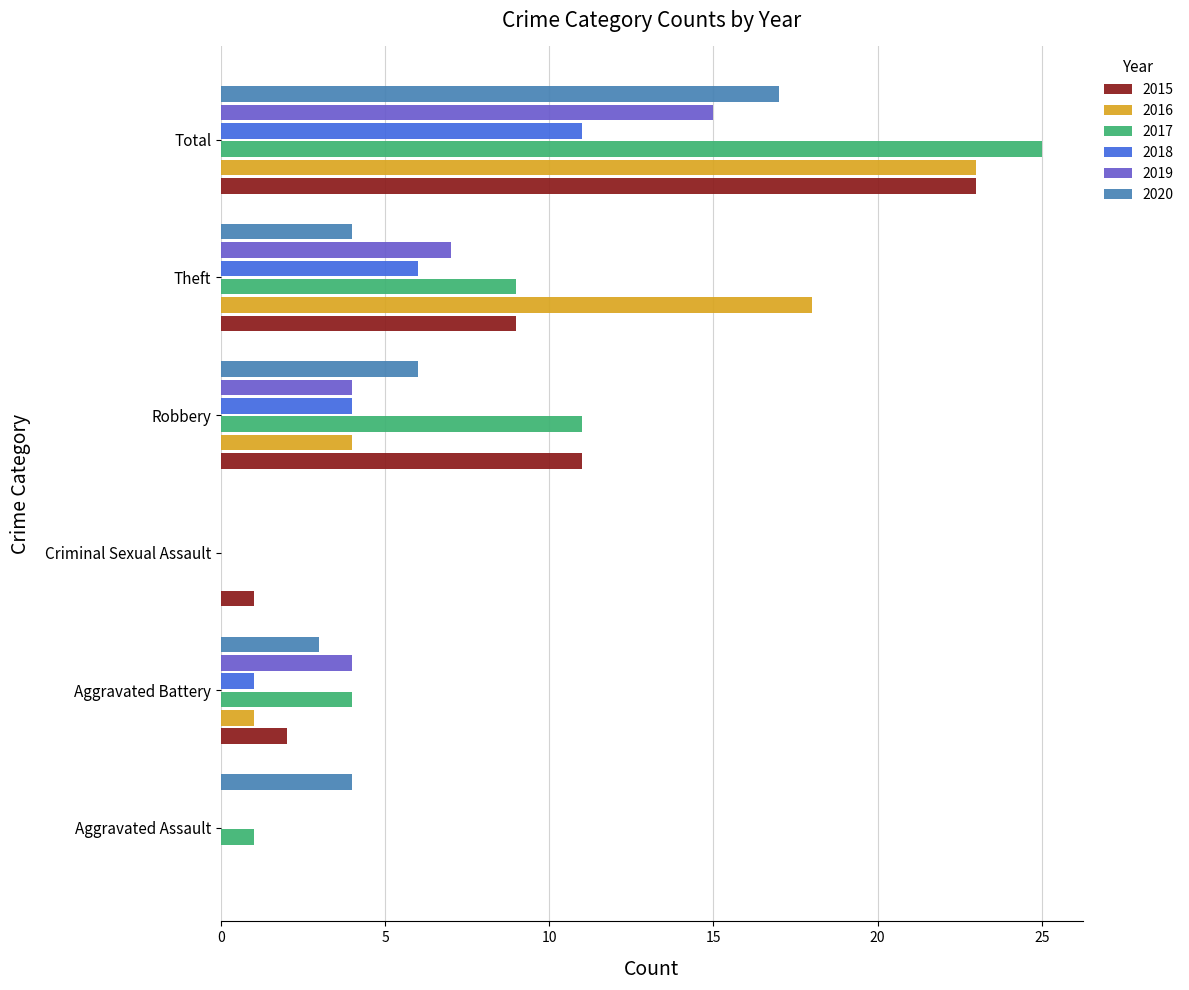

Which series changed the most between Aggravated Assault and Aggravated Battery?

2019